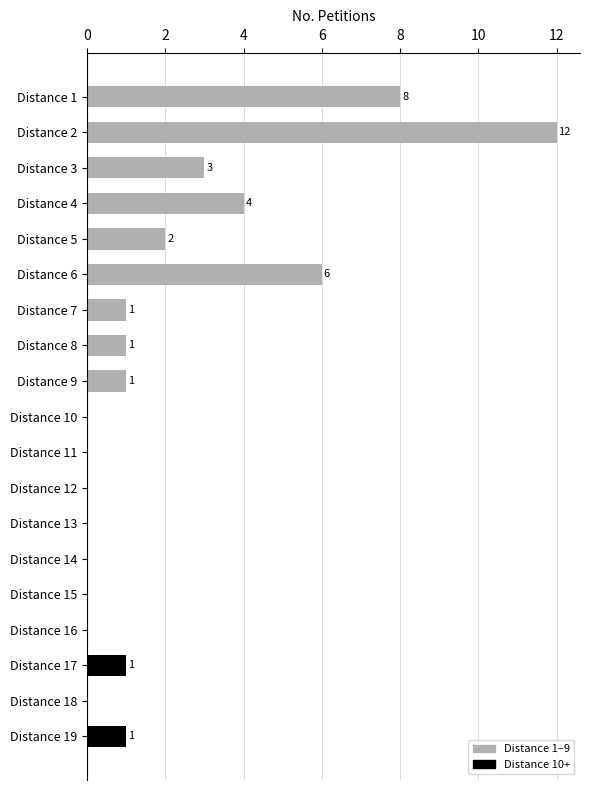

Where is the data nearest to the value 6?

Distance 6